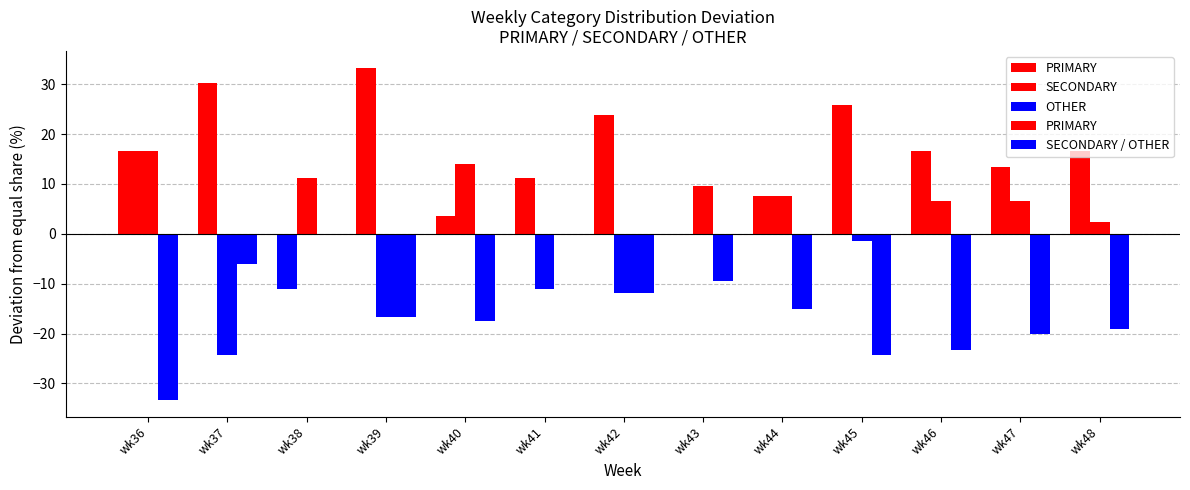

What is the difference between the maximum and minimum values in the SECONDARY series?

40.9